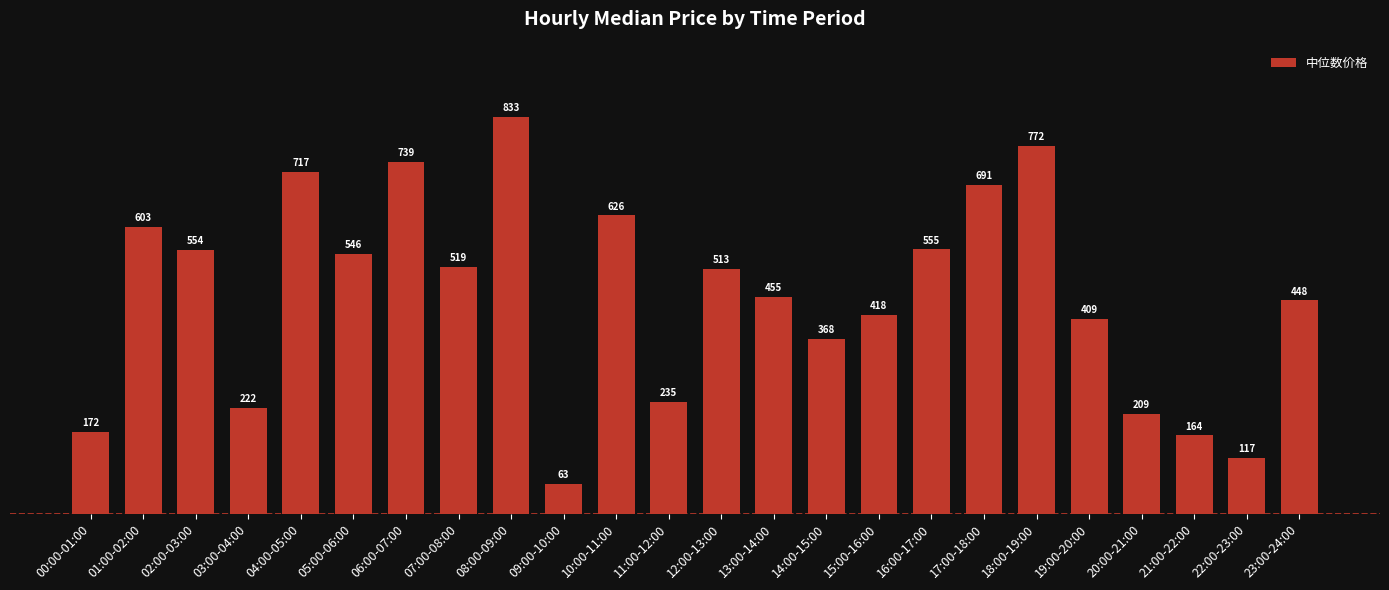

What is the sum of the values at 05:00-06:00 and 16:00-17:00?

1100.8